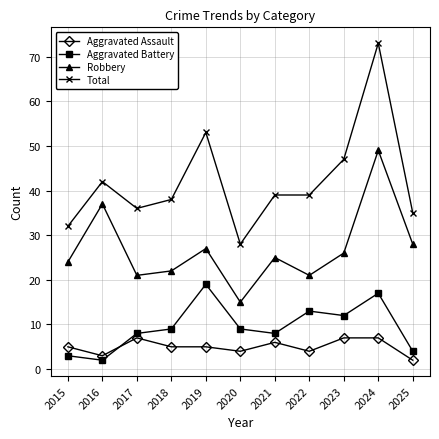

True or false: Total has more than 0 interior local peaks.

True